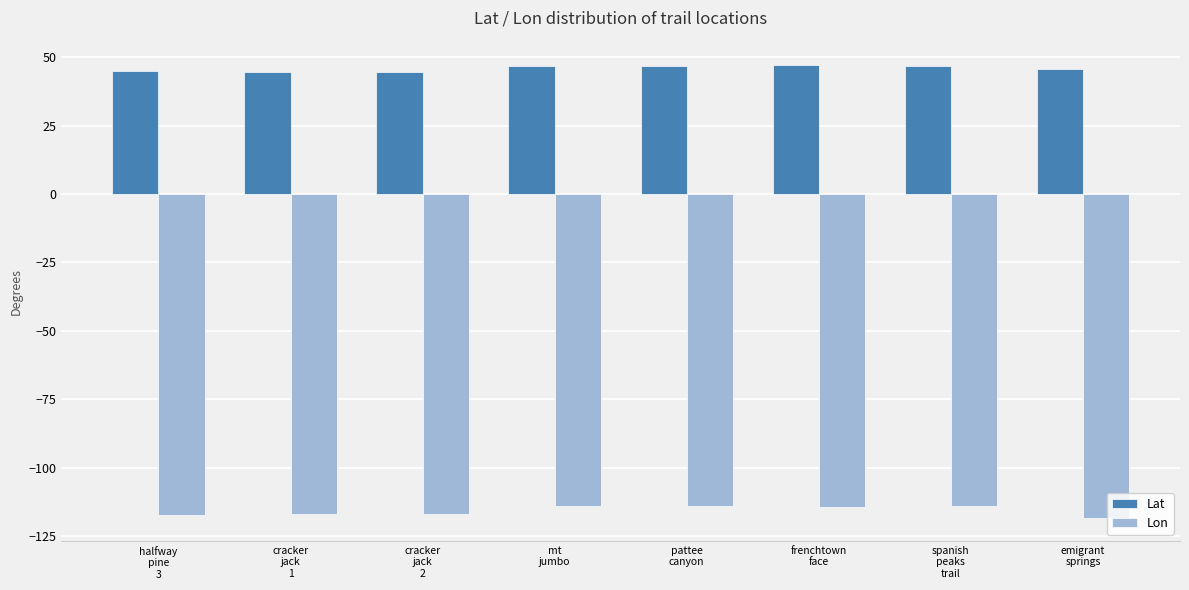

What is the highest value of the Lat series?

47.1